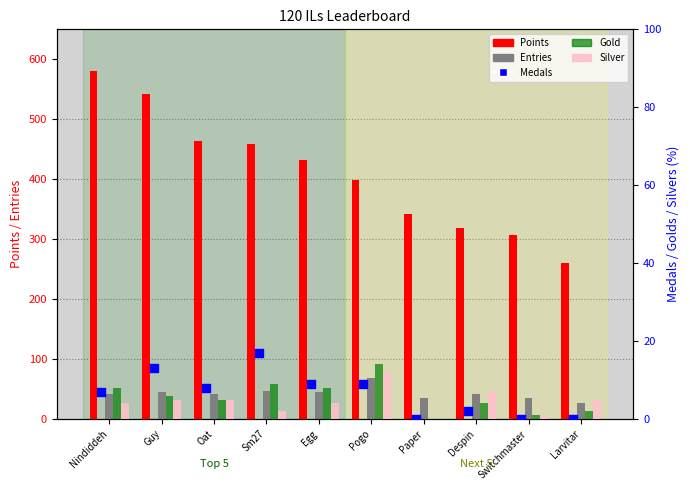

What is the total value across all series at Egg?

498